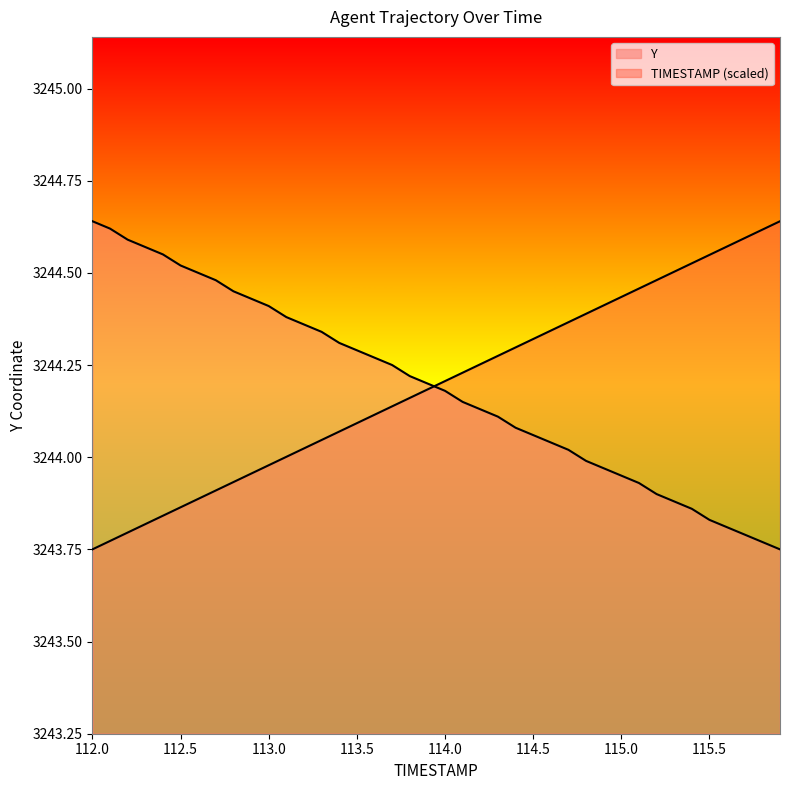

How many lines are shown in the chart?

2